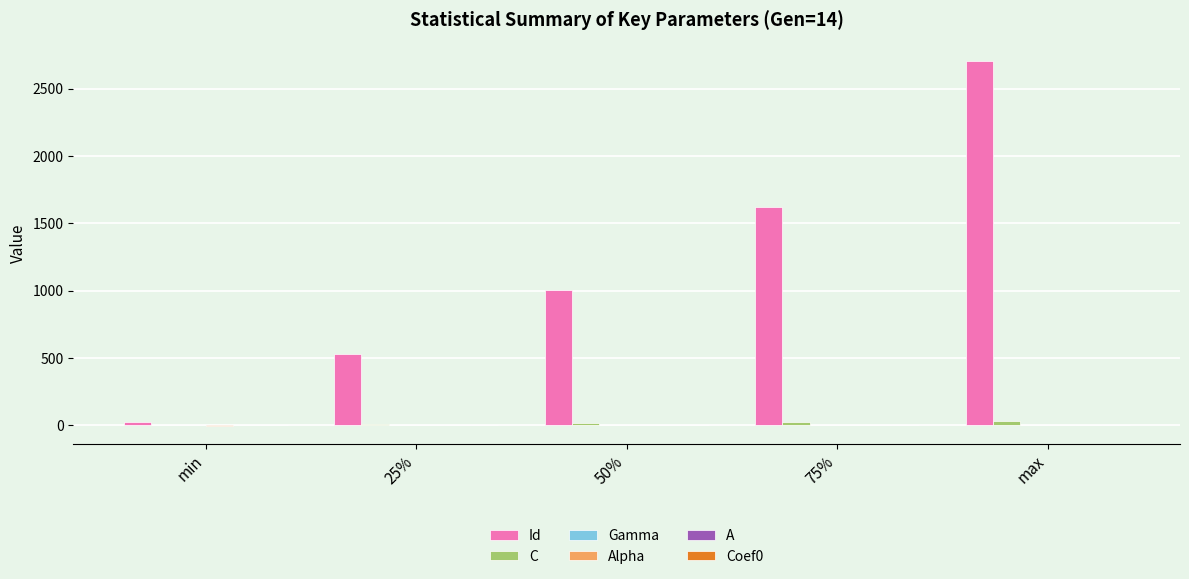

The value of Id at max is 3978.2. True or false?

False